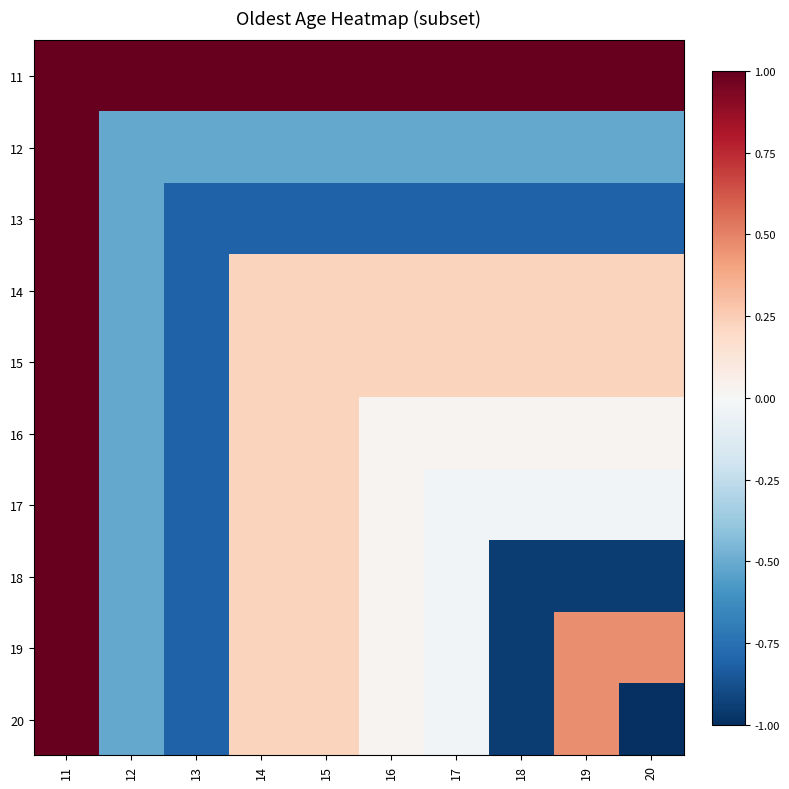

Which label corresponds to the largest value in the chart?

11